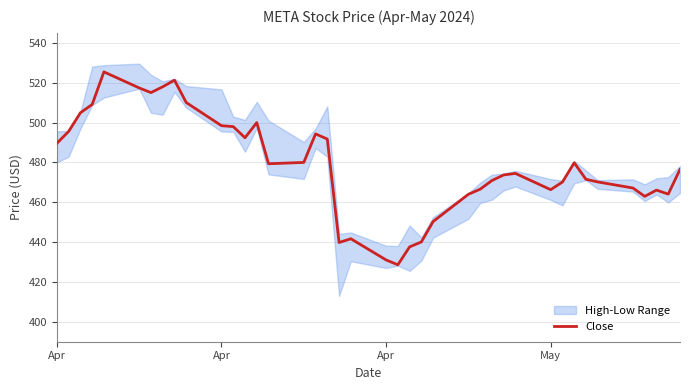

Count the number of categories in the chart.

40